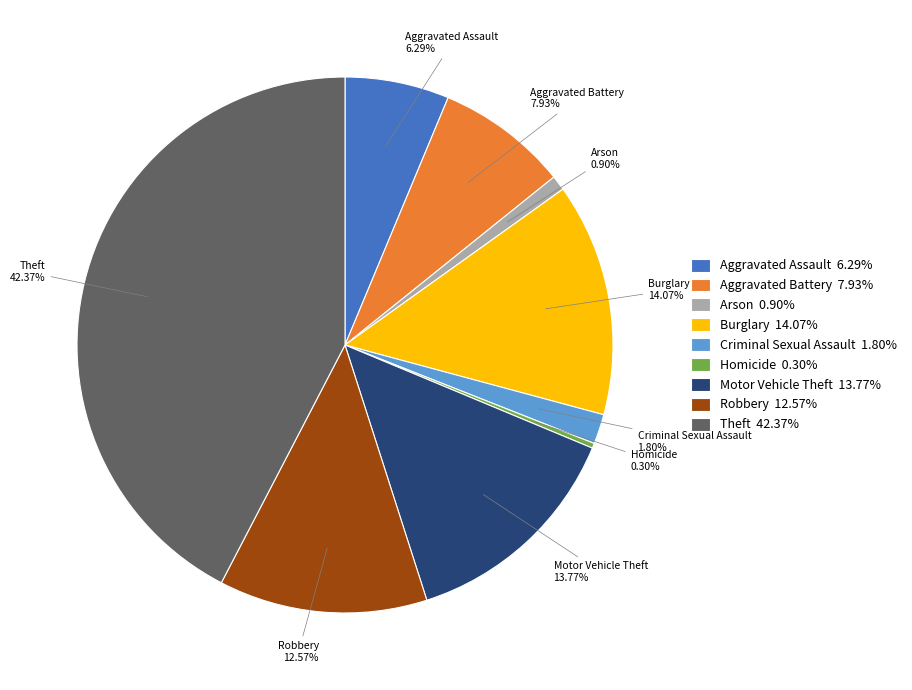

What percentage is the Aggravated Assault slice, to the nearest percent?

6%